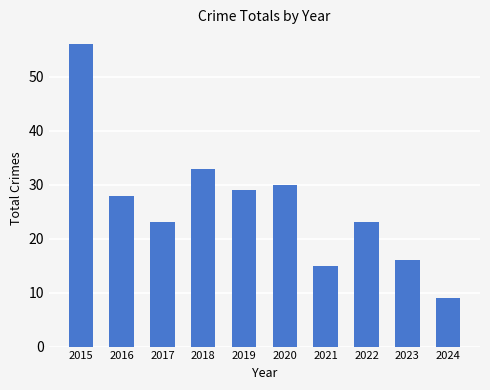

What is the change in value from 2015 to 2020?

-26